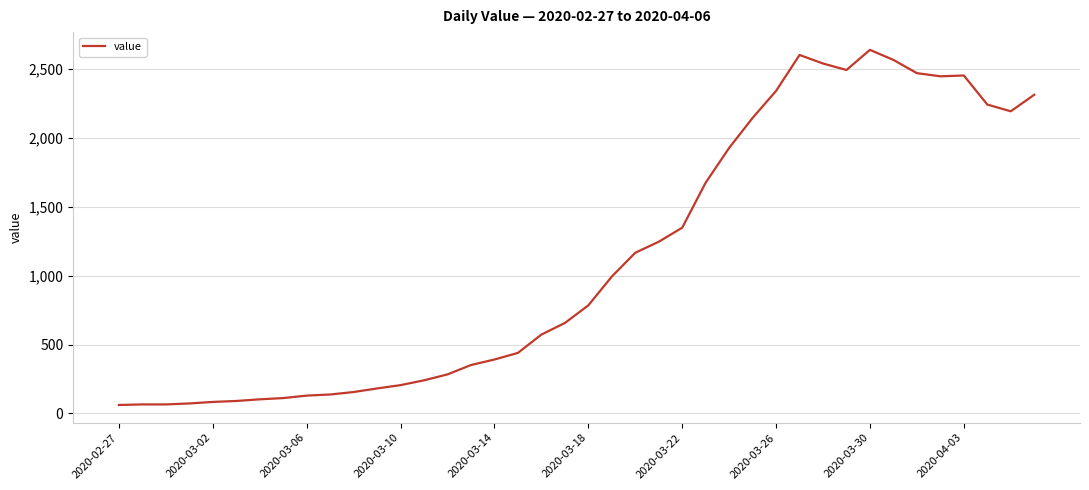

What is the difference between the maximum and minimum values?

2578